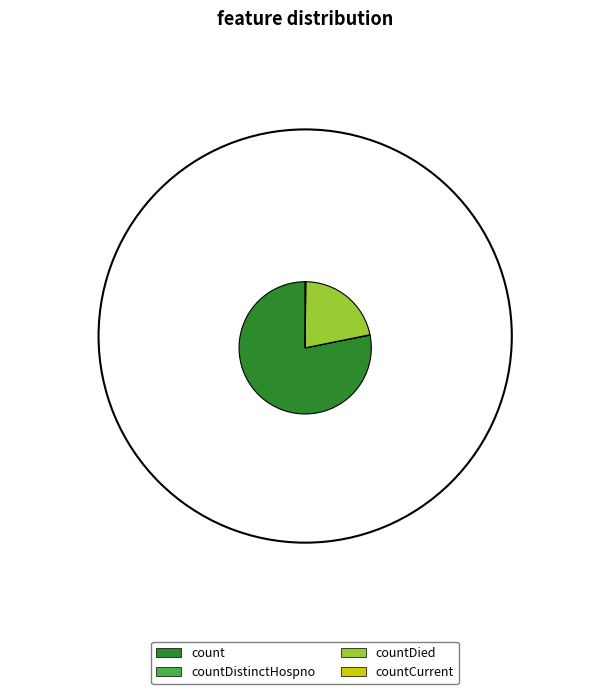

The countCurrent slice represents 1% of the pie. True or false?

False